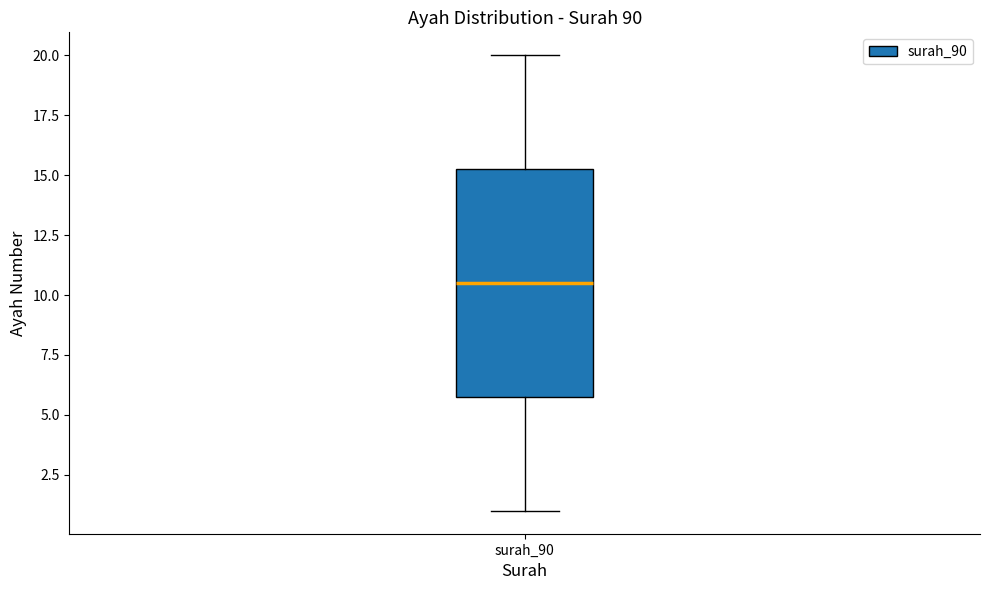

Where does the lower whisker of the box for surah_90 end on the y-axis? The values are not printed on the chart, so give them approximately, as read against the axis.

1.0